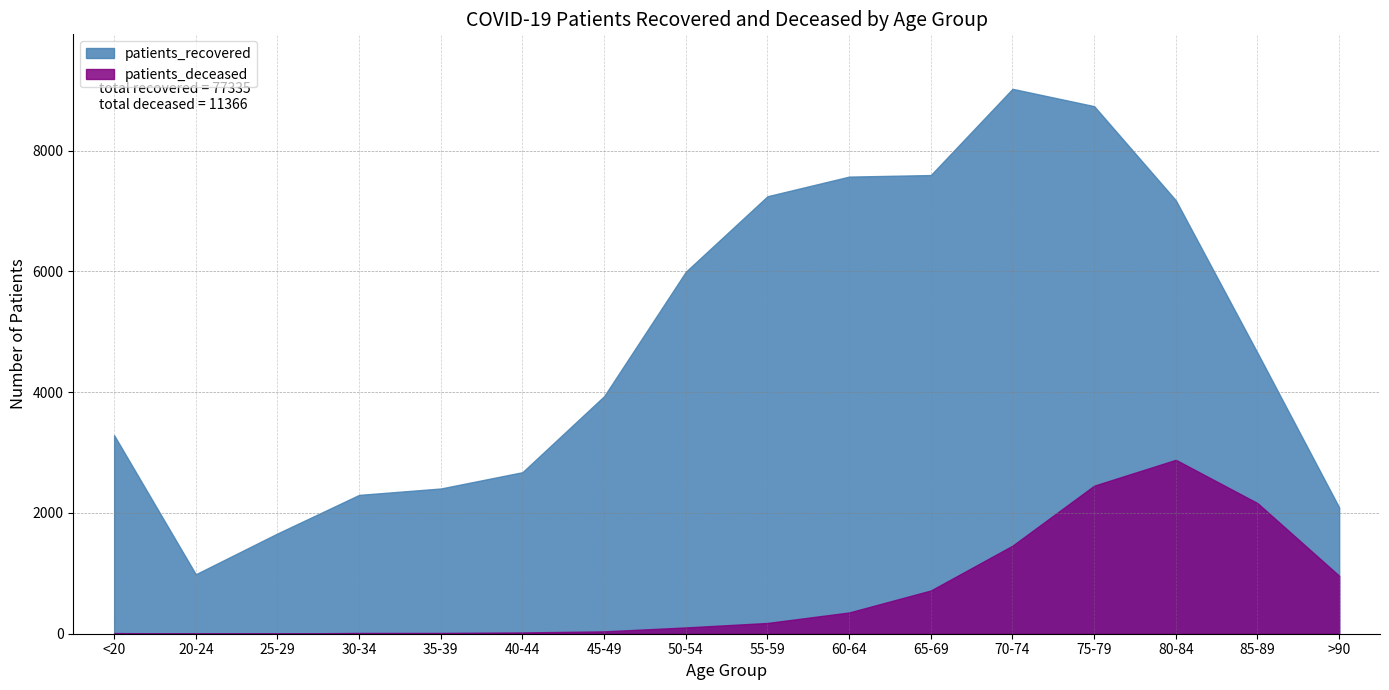

What are all the series names shown in the legend?

patients_recovered, patients_deceased